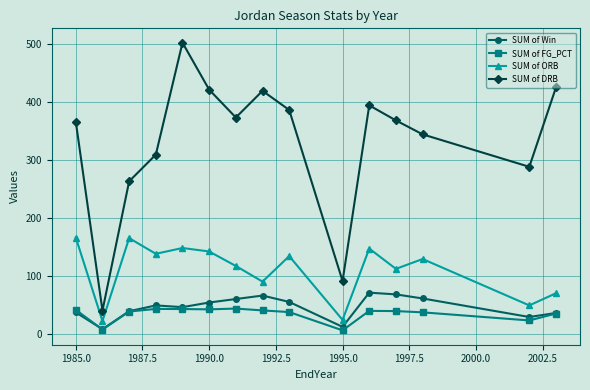

What is the average value of the SUM of ORB series?

111.2